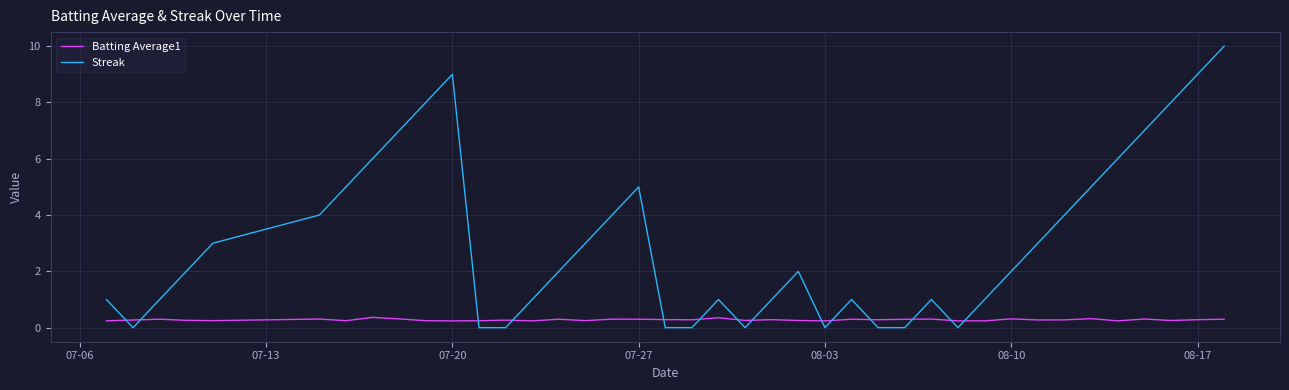

What is the difference between the maximum and minimum values in the Streak series?

10.0